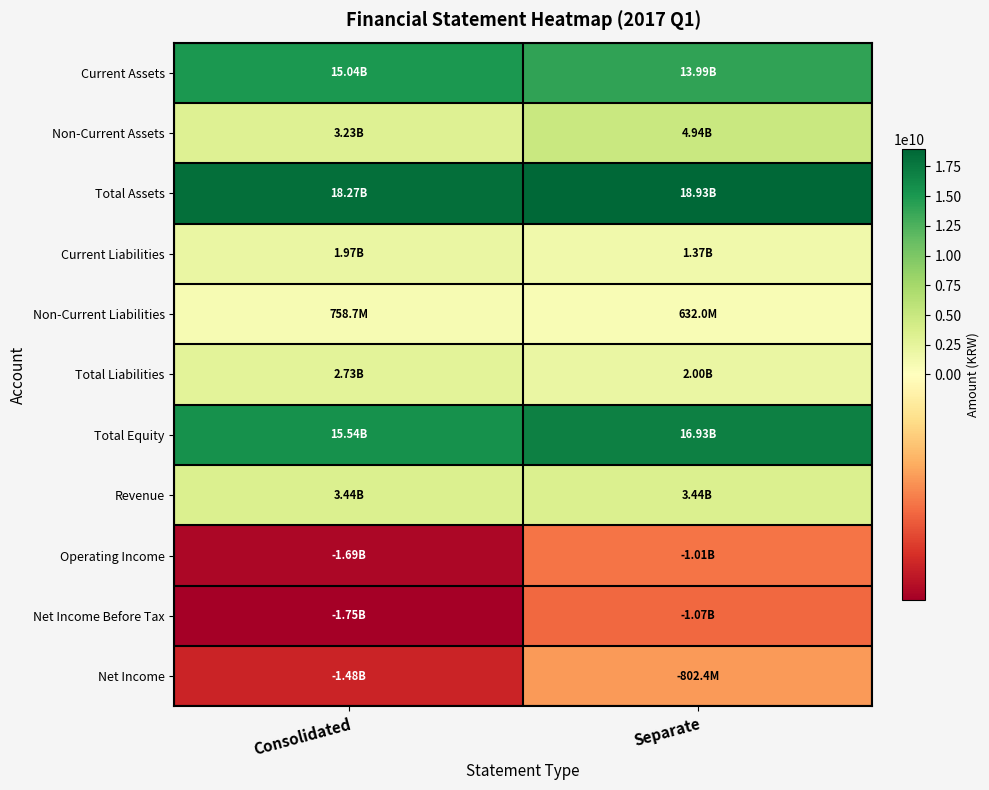

At how many categories does at least one series exceed 987951071?

2